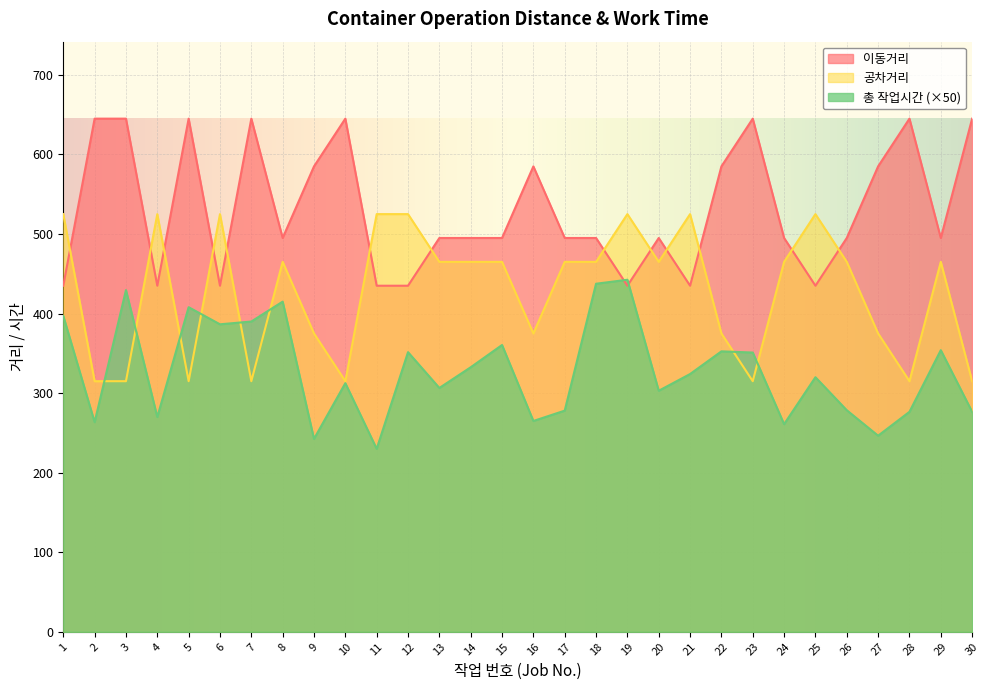

How many lines are shown in the chart?

3